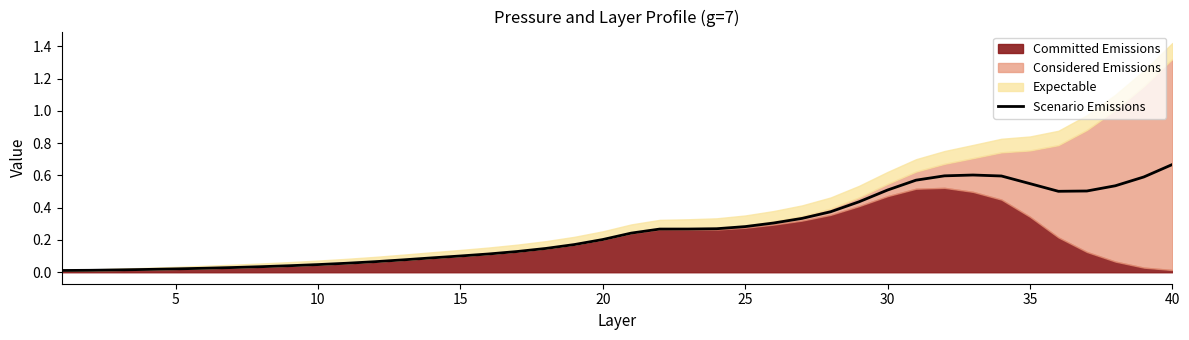

At which label does Scenario Emissions reach its peak?

40